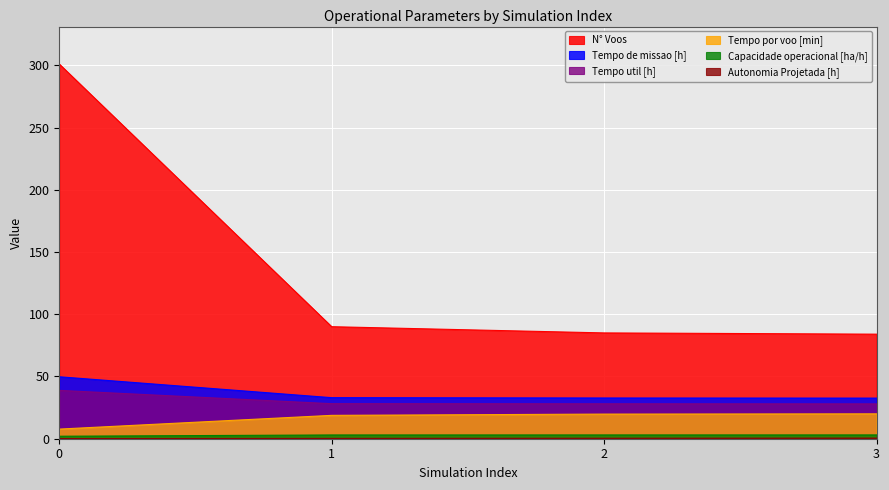

Reading left to right, what are all the values shown in this chart?

Capacidade operacional [ha/h]: 2.0	3.0	3.1	3.1
Tempo de missao [h]: 49.8	33.0	32.7	32.6
Tempo util [h]: 38.8	28.1	28.0	28.0
Tempo por voo [min]: 7.7	18.8	19.8	20.0
Autonomia Projetada [h]: 0.1	0.2	0.4	0.5
N° Voos: 301.0	90.0	85.0	84.0